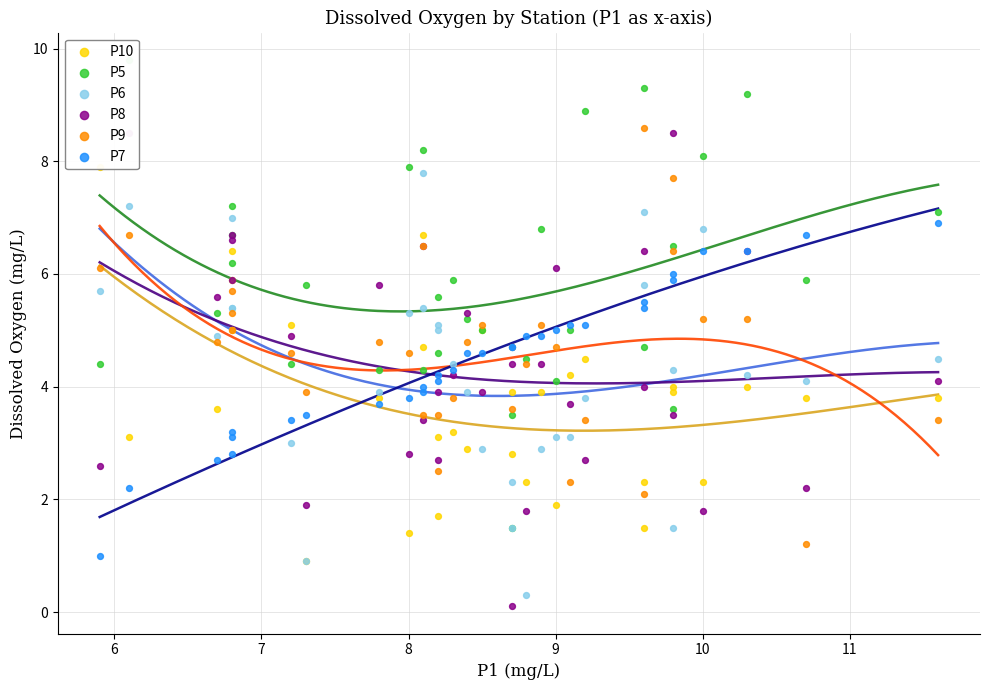

Which series contains the lowest Y value?

P8